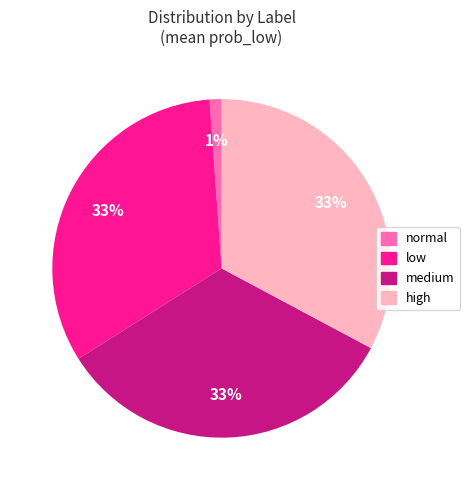

How many segments does this pie chart have?

4